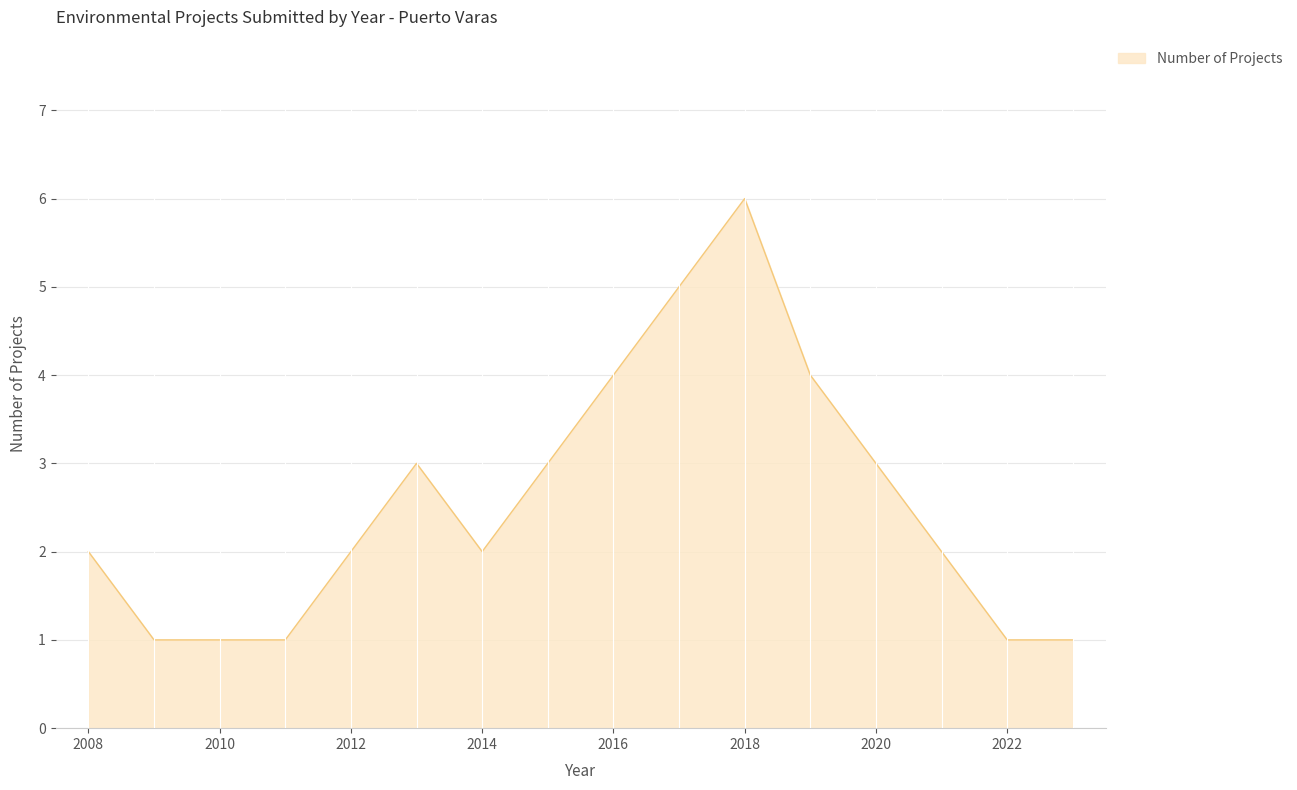

What is the greatest value displayed?

6